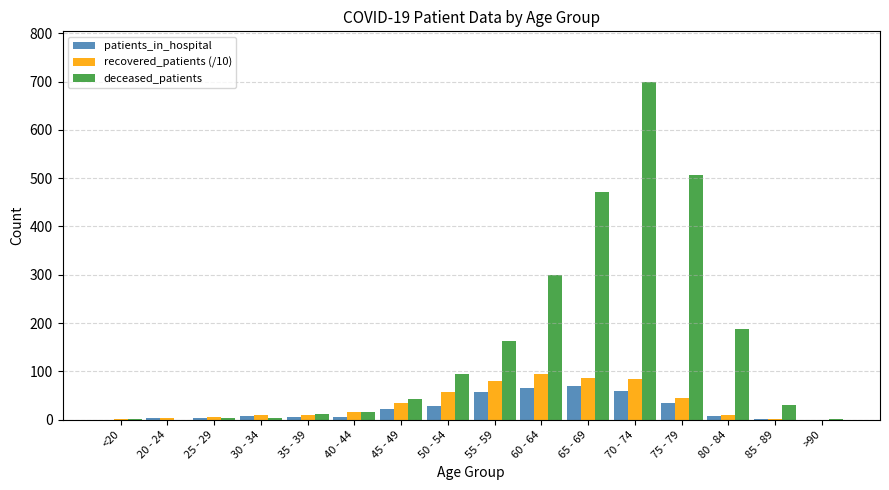

At which label is deceased_patients closest to 349?

60 - 64